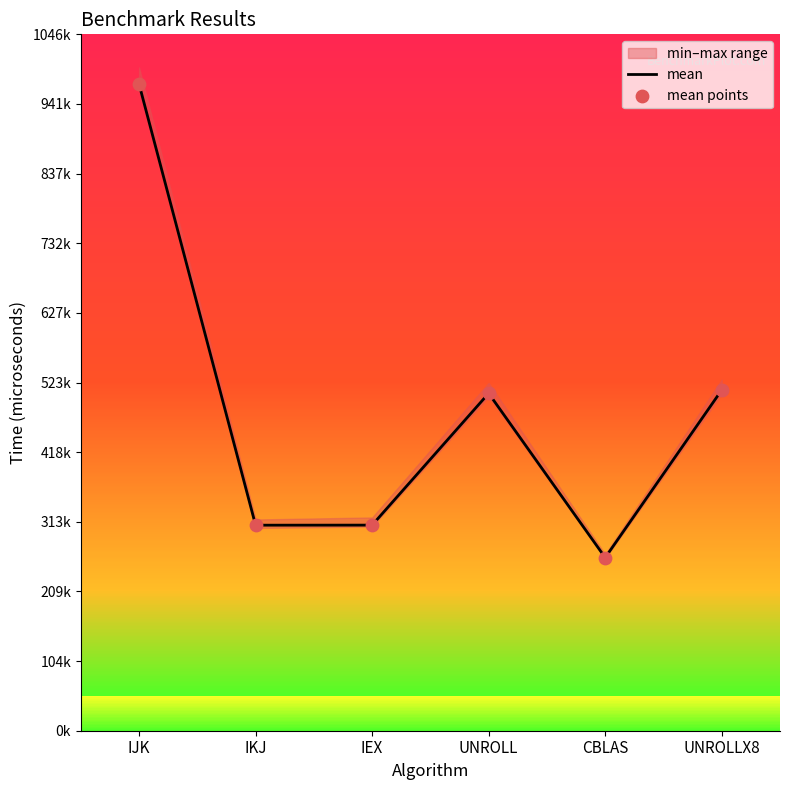

Is the value of mean at CBLAS greater than the value of mean points at UNROLL?

No